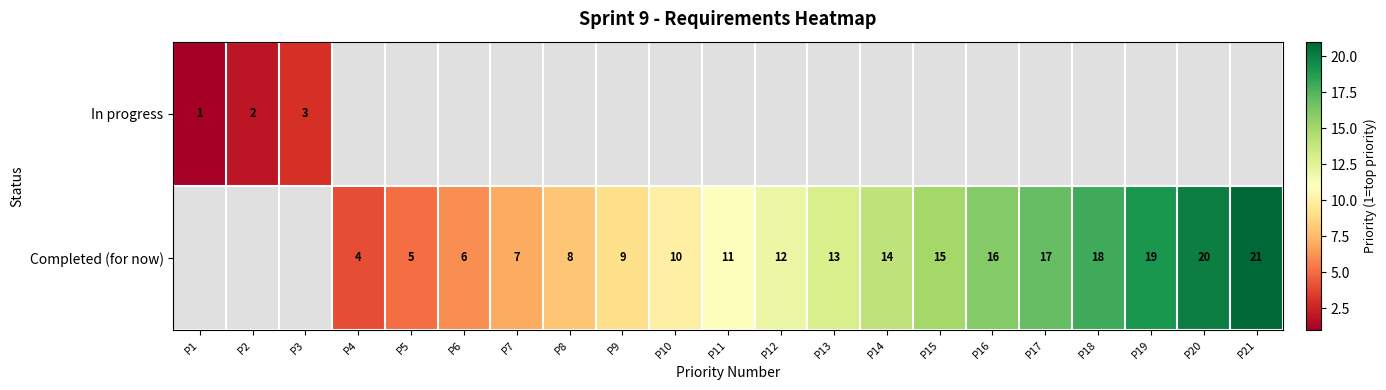

What is the smallest value displayed?

1.0